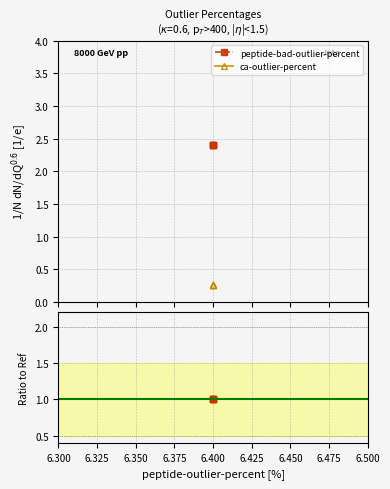

True or false: ca-outlier-percent and peptide-bad-outlier-percent intersect in this chart.

False